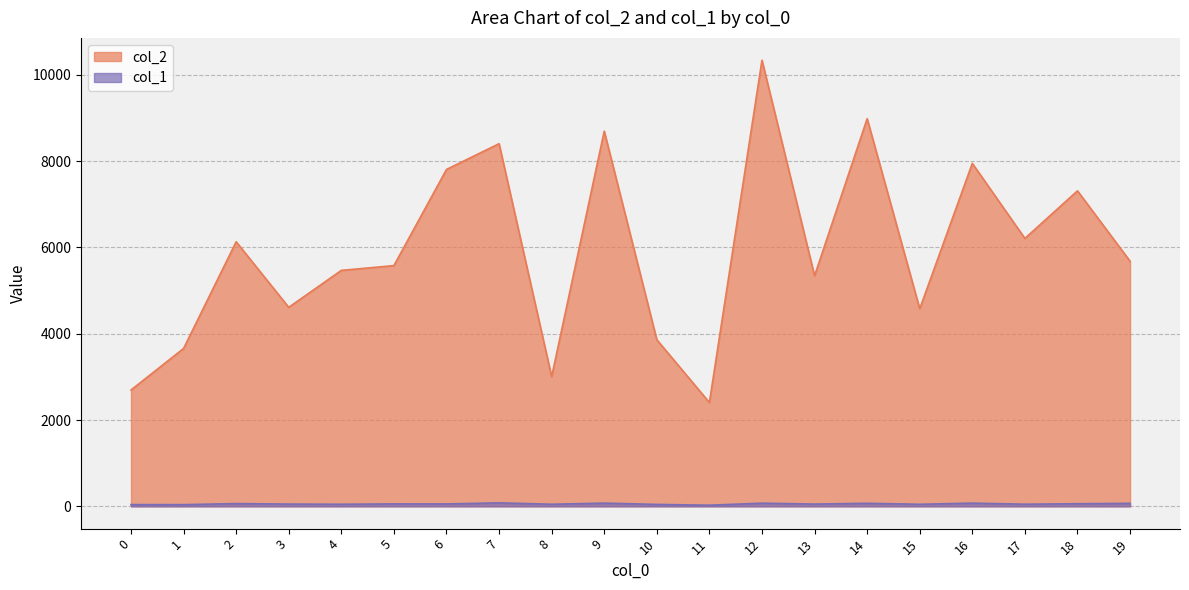

Rank the series by their average value, from lowest to highest.

col_1, col_2